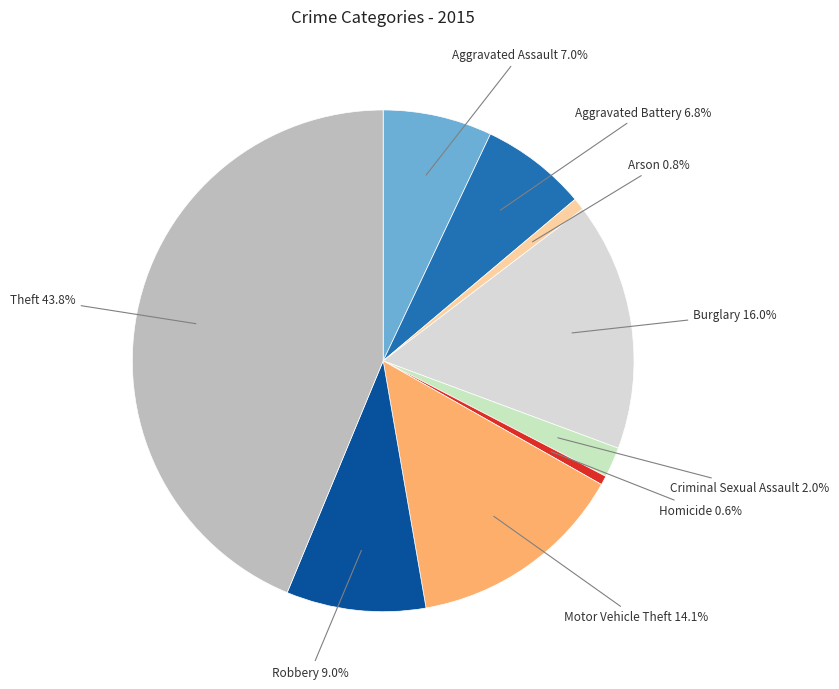

Which slice is the largest?

Theft